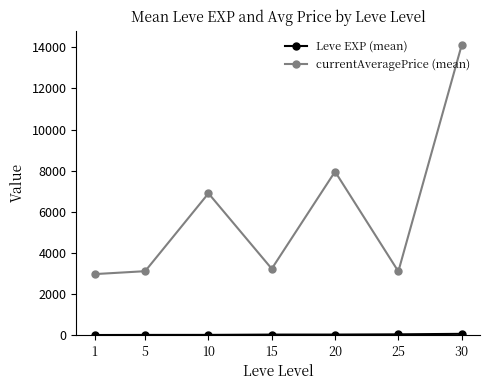

What is the lowest value of the currentAveragePrice (mean) series?

2965.8